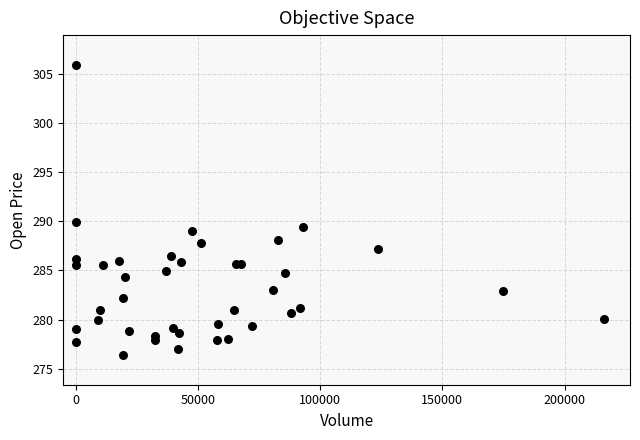

What Y value in the scatter plot is closest to 291?

290.0